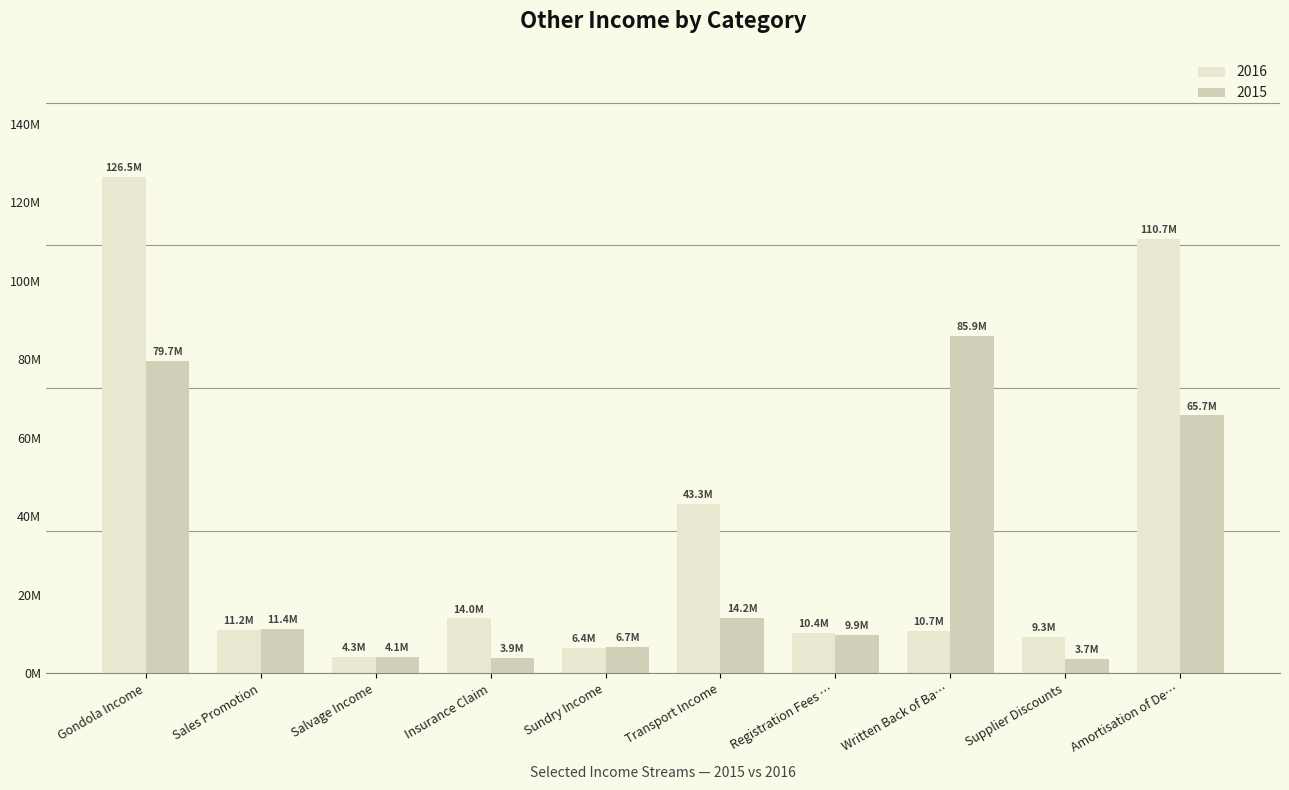

What is the sum of all 2016 values?

346674871